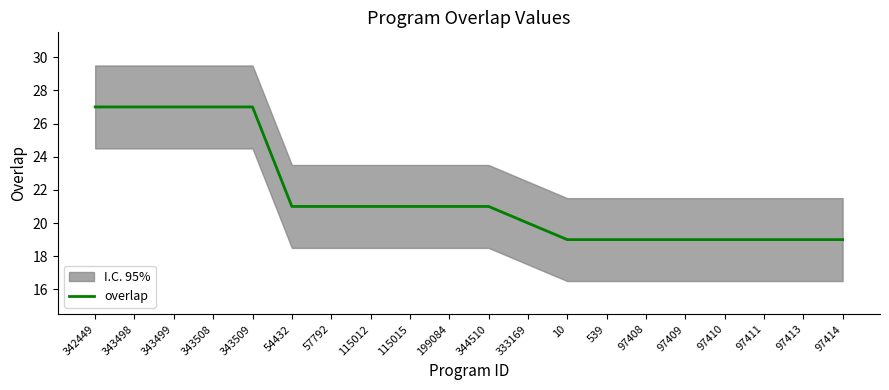

What is the label of the 16th point from the right?

343509